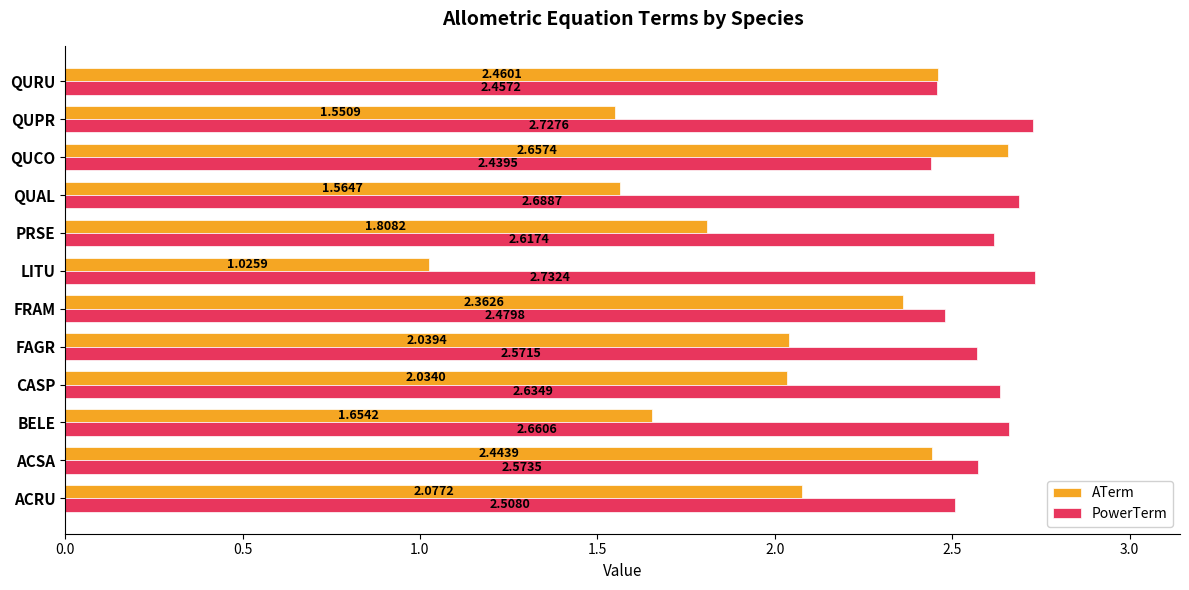

At which label is ATerm closest to 1?

LITU